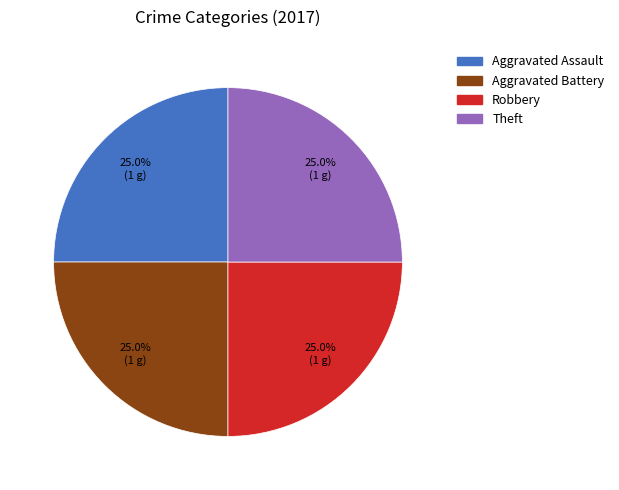

Does any single category account for the majority?

No